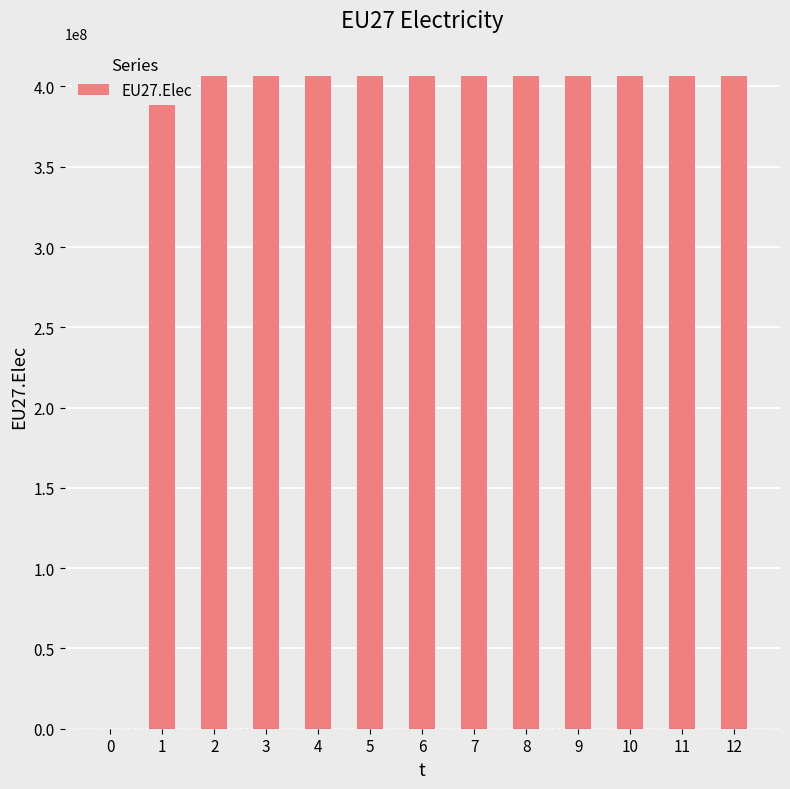

The value at 5 is 406359375. True or false?

True